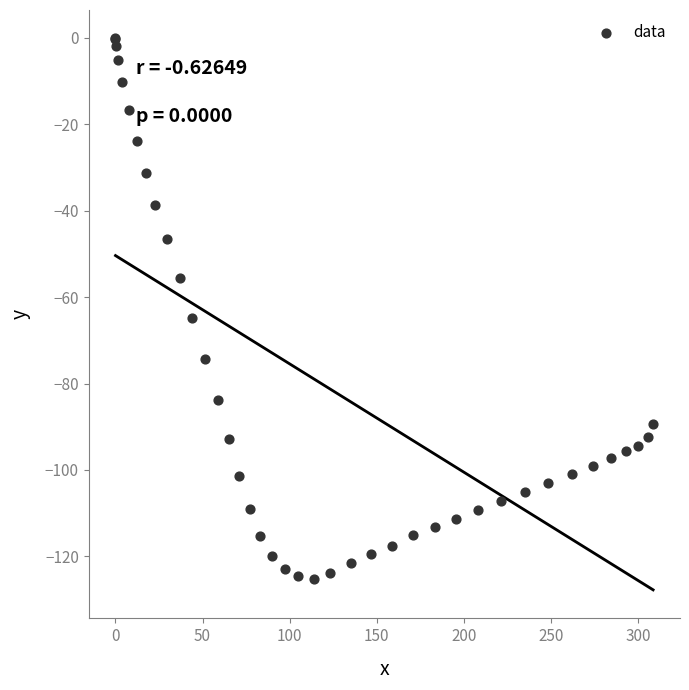

What Y value in the scatter plot is closest to -62?

-64.9